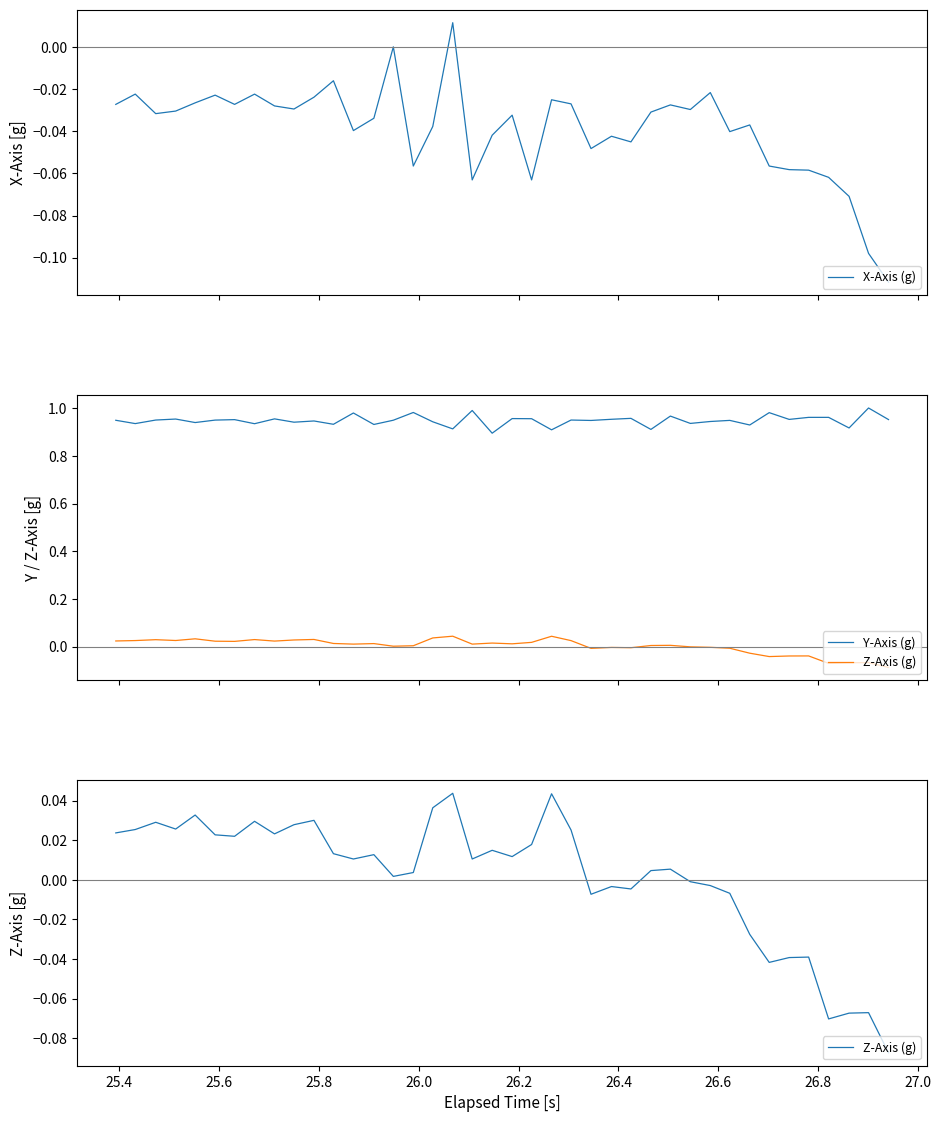

How many values in Z-Axis (g) are below zero?

14